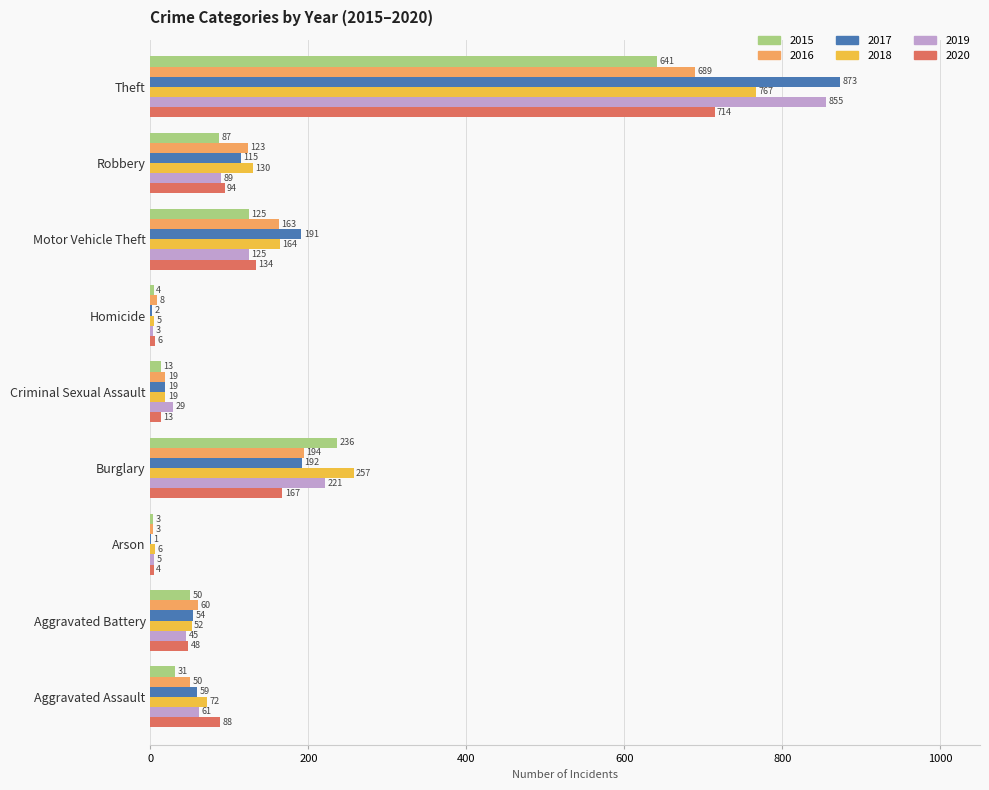

Which series has the largest total across all categories?

2017